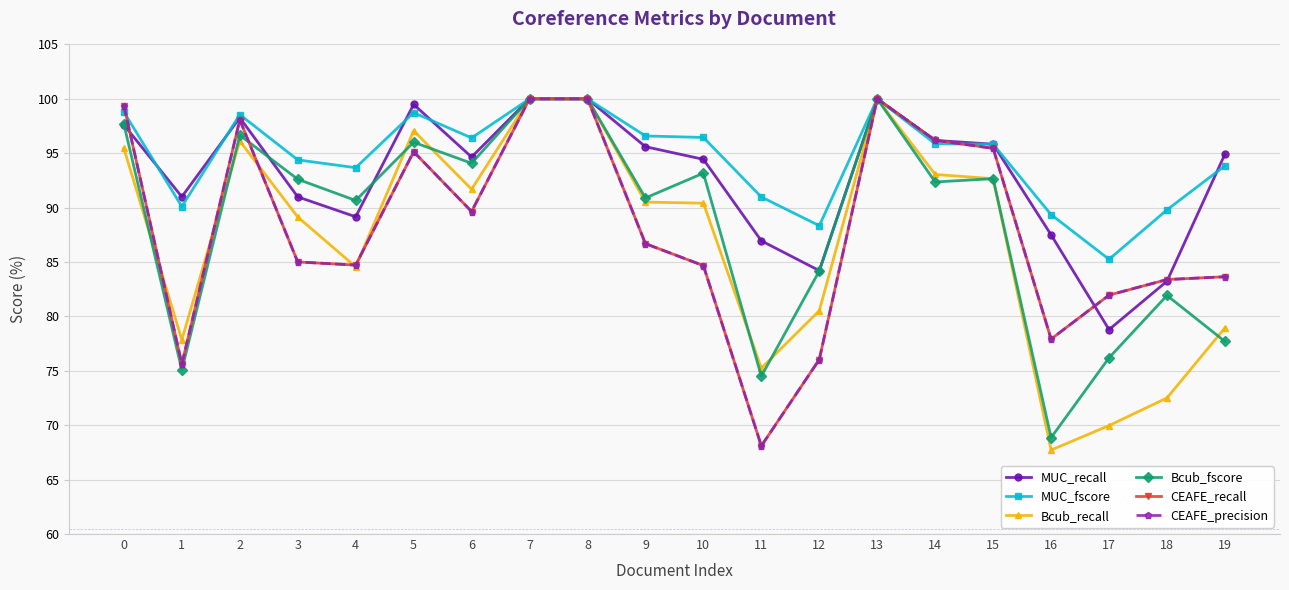

What is the value of the MUC_fscore point at the 19th from the left?

89.8